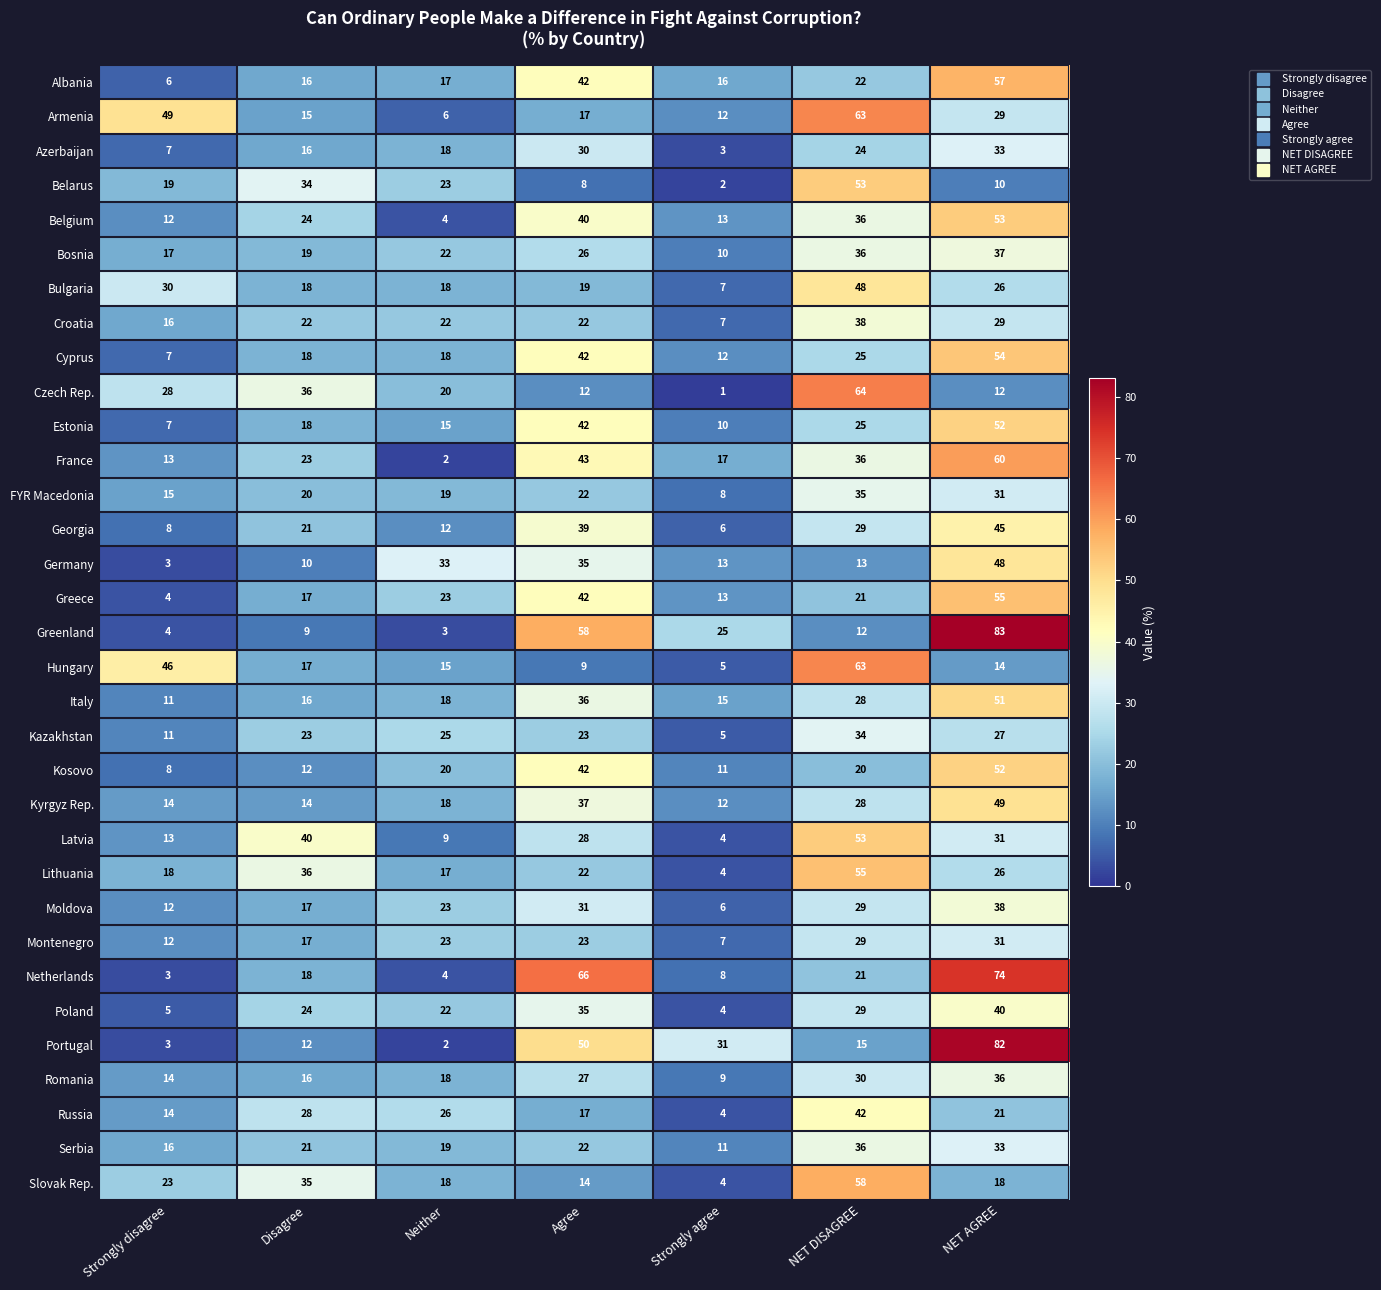

What is the minimum value shown in the chart?

1